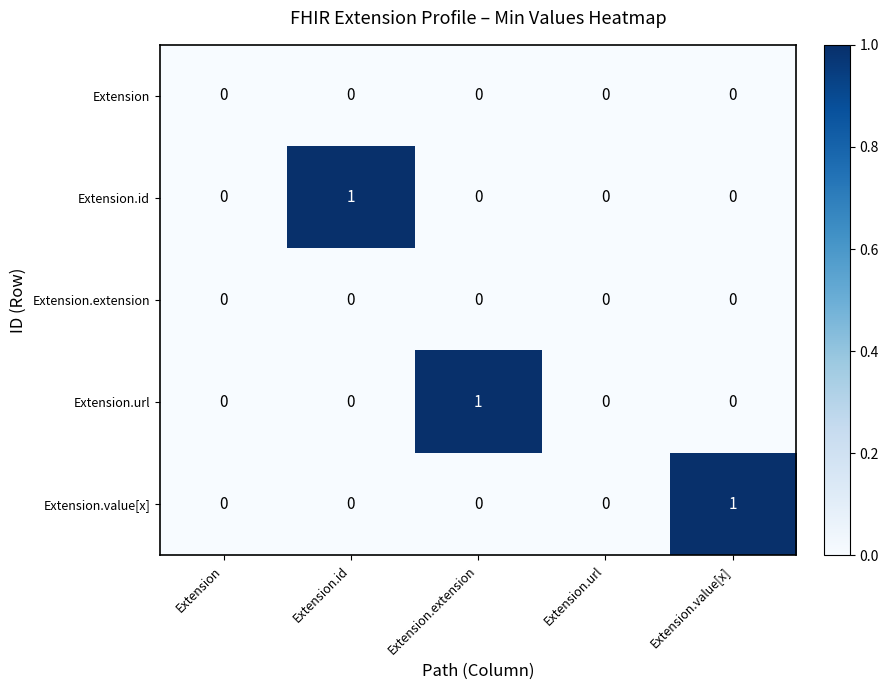

How many Extension.id values are between 0 and 1?

5